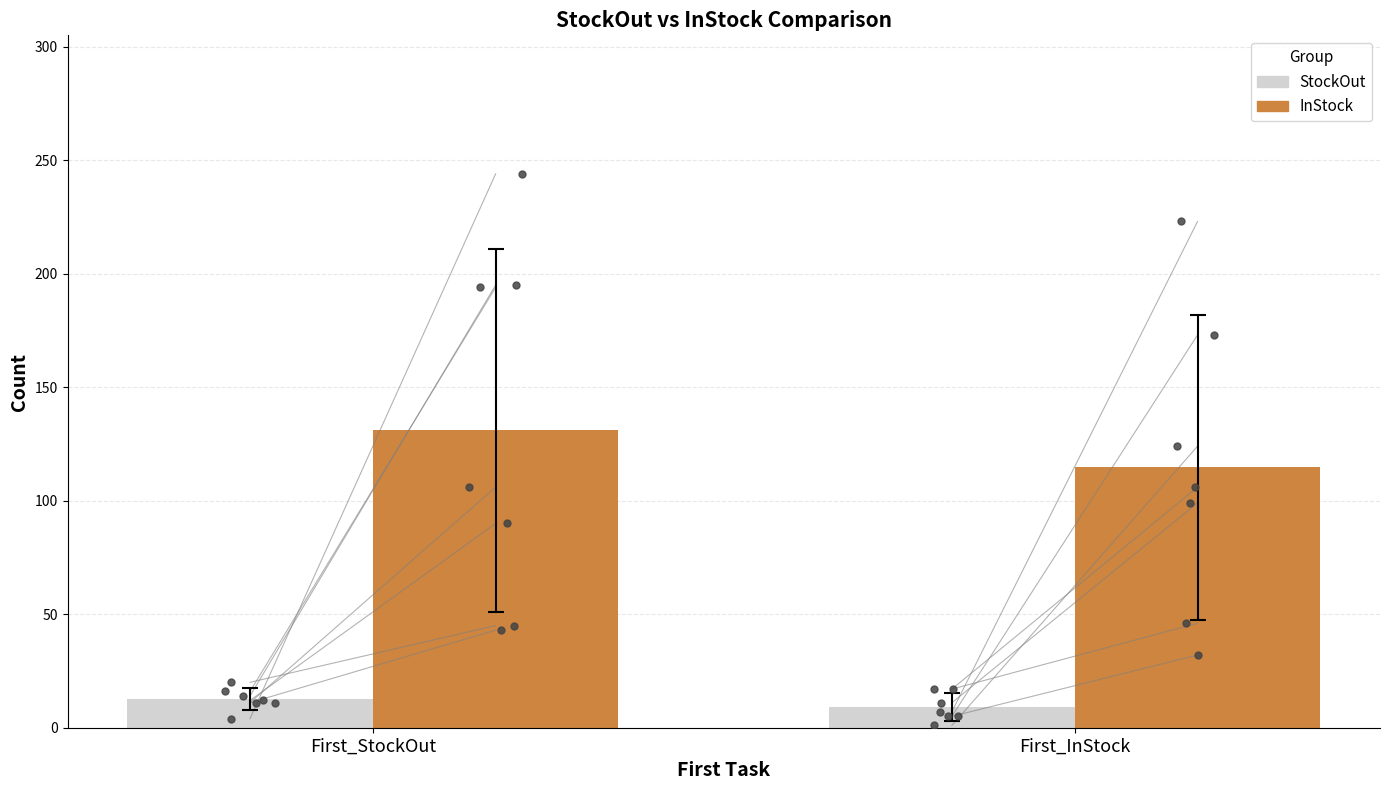

Which series contains the highest Y value?

InStock